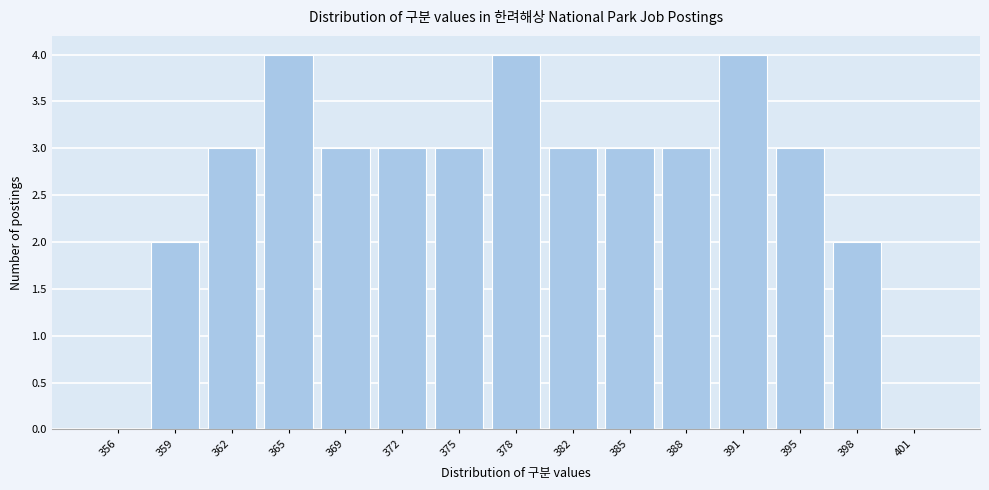

Reading left to right, transcribe all the data shown in this chart.

356=0	359=2	362=3	365=4	369=3	372=3	375=3	378=4	382=3	385=3	388=3	391=4	395=3	398=2	401=0